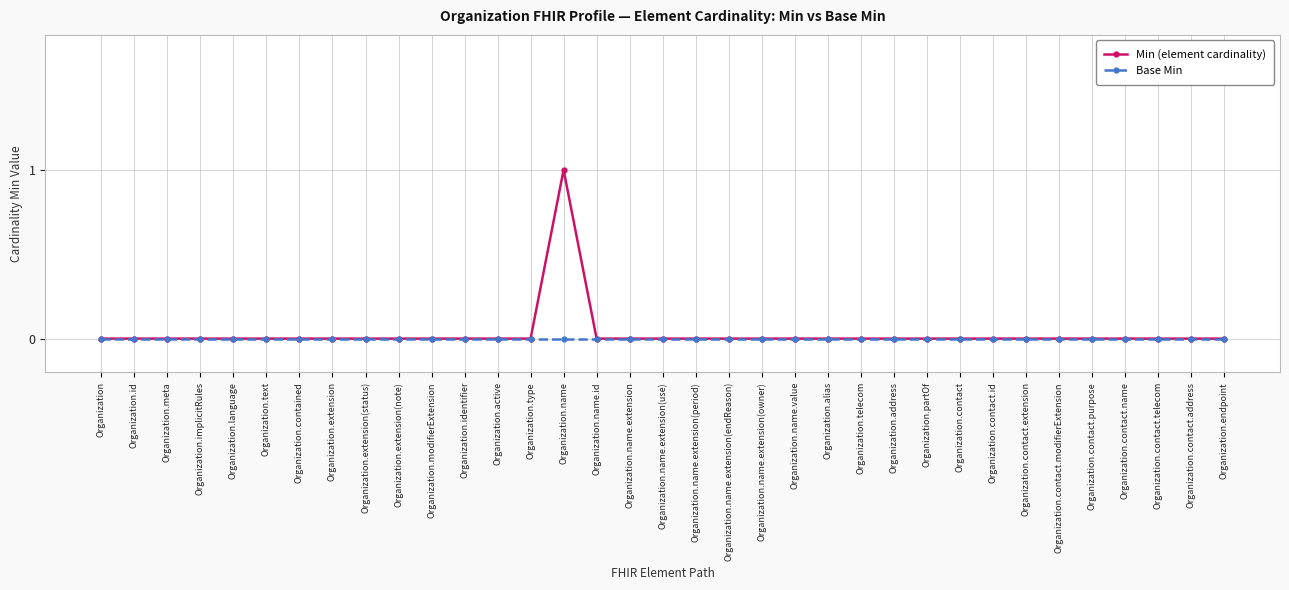

At Organization.name, list the series in order from largest to smallest.

Min (element cardinality), Base Min